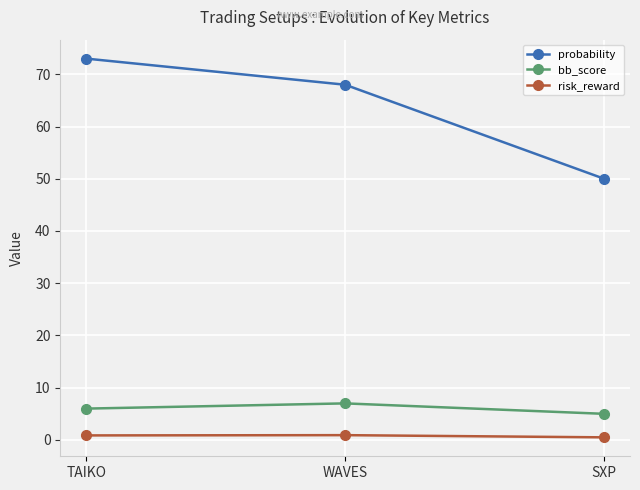

Which series has the largest range (max minus min)?

probability